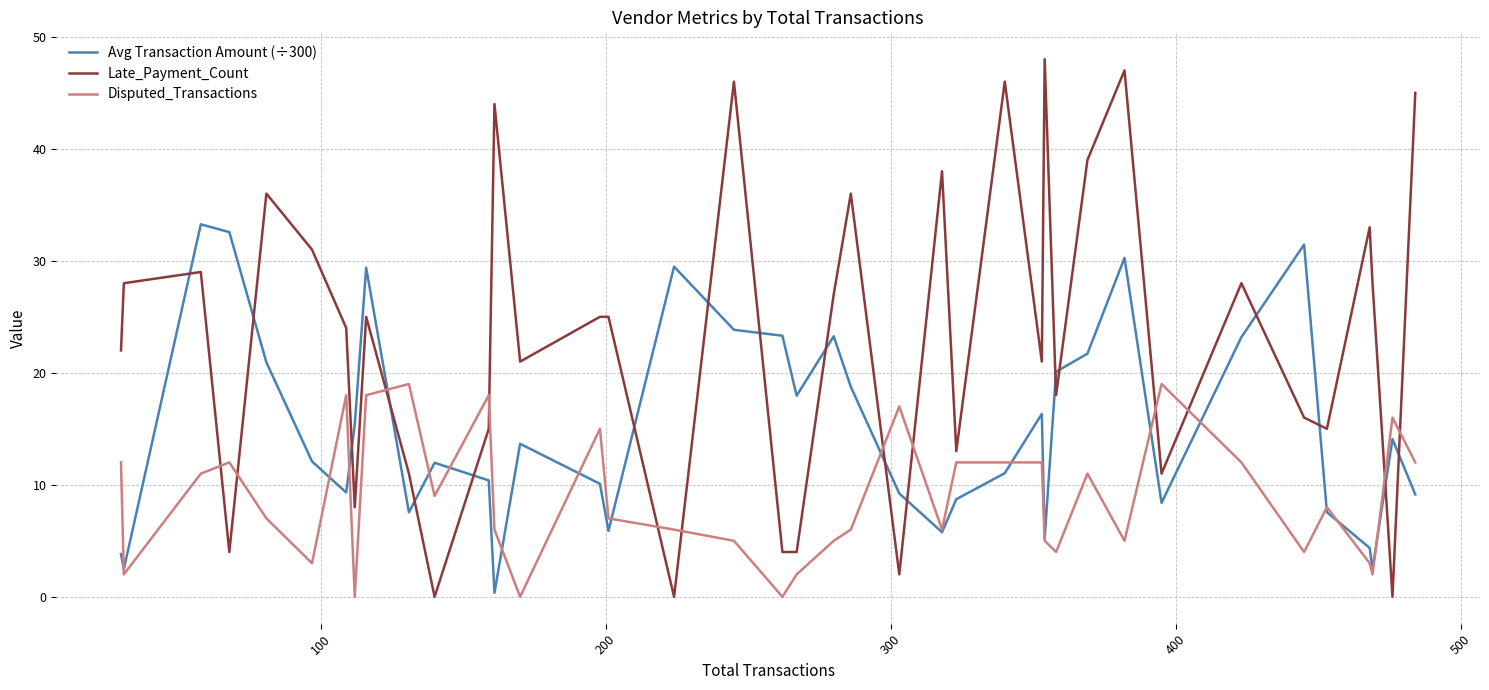

Which series has the widest spread of values?

Late_Payment_Count